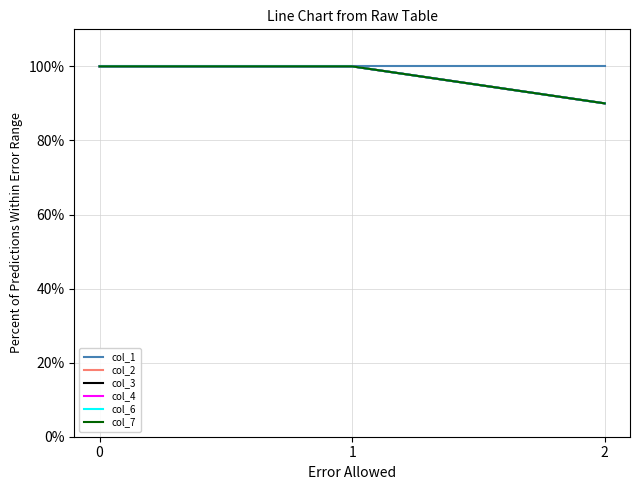

Does the chart have visible grid lines?

Yes